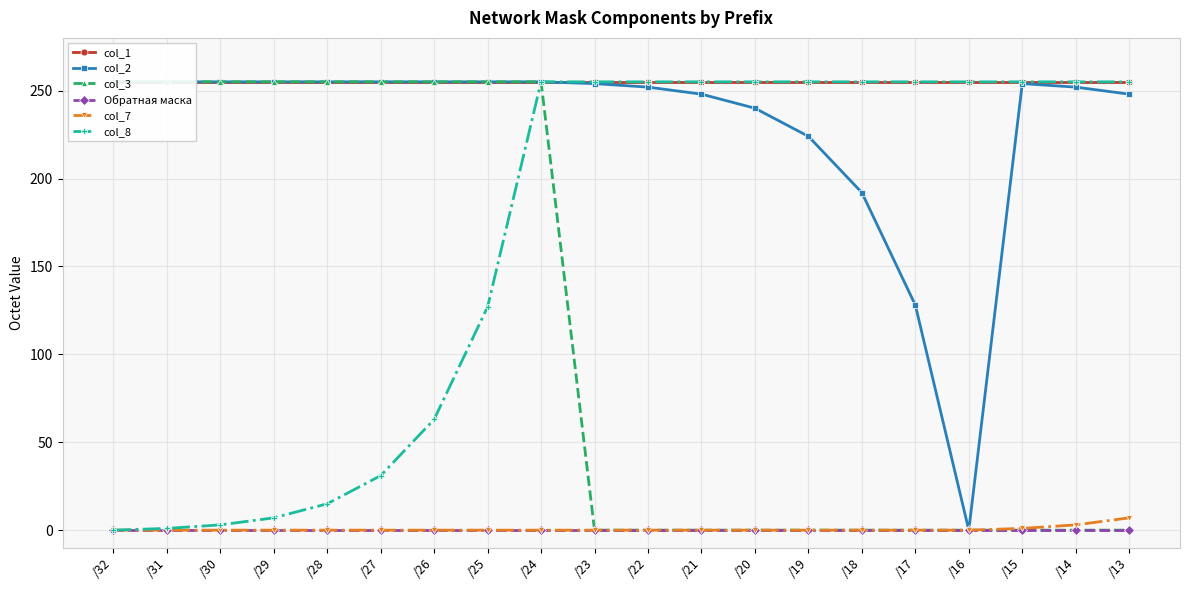

How many lines are shown in the chart?

6